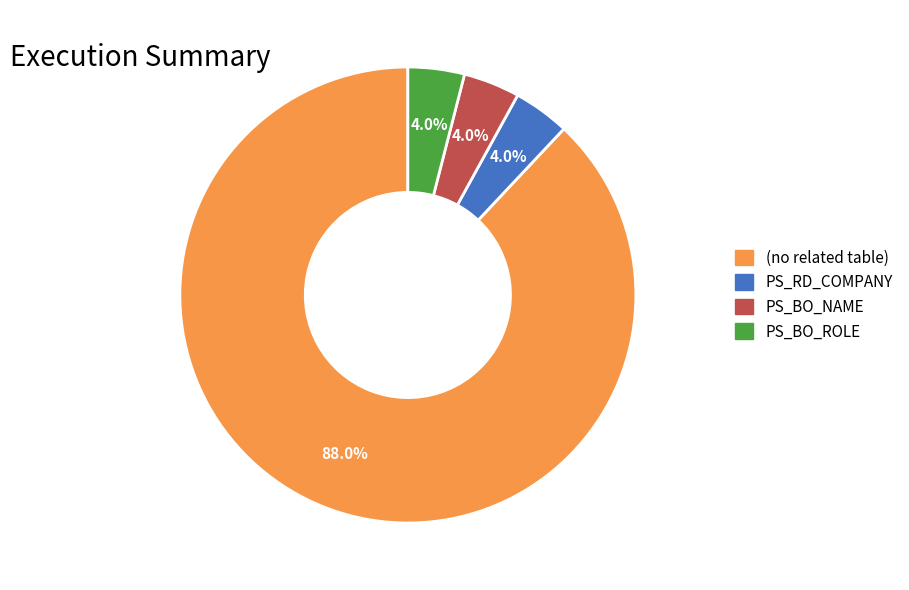

Does any single category account for the majority?

Yes